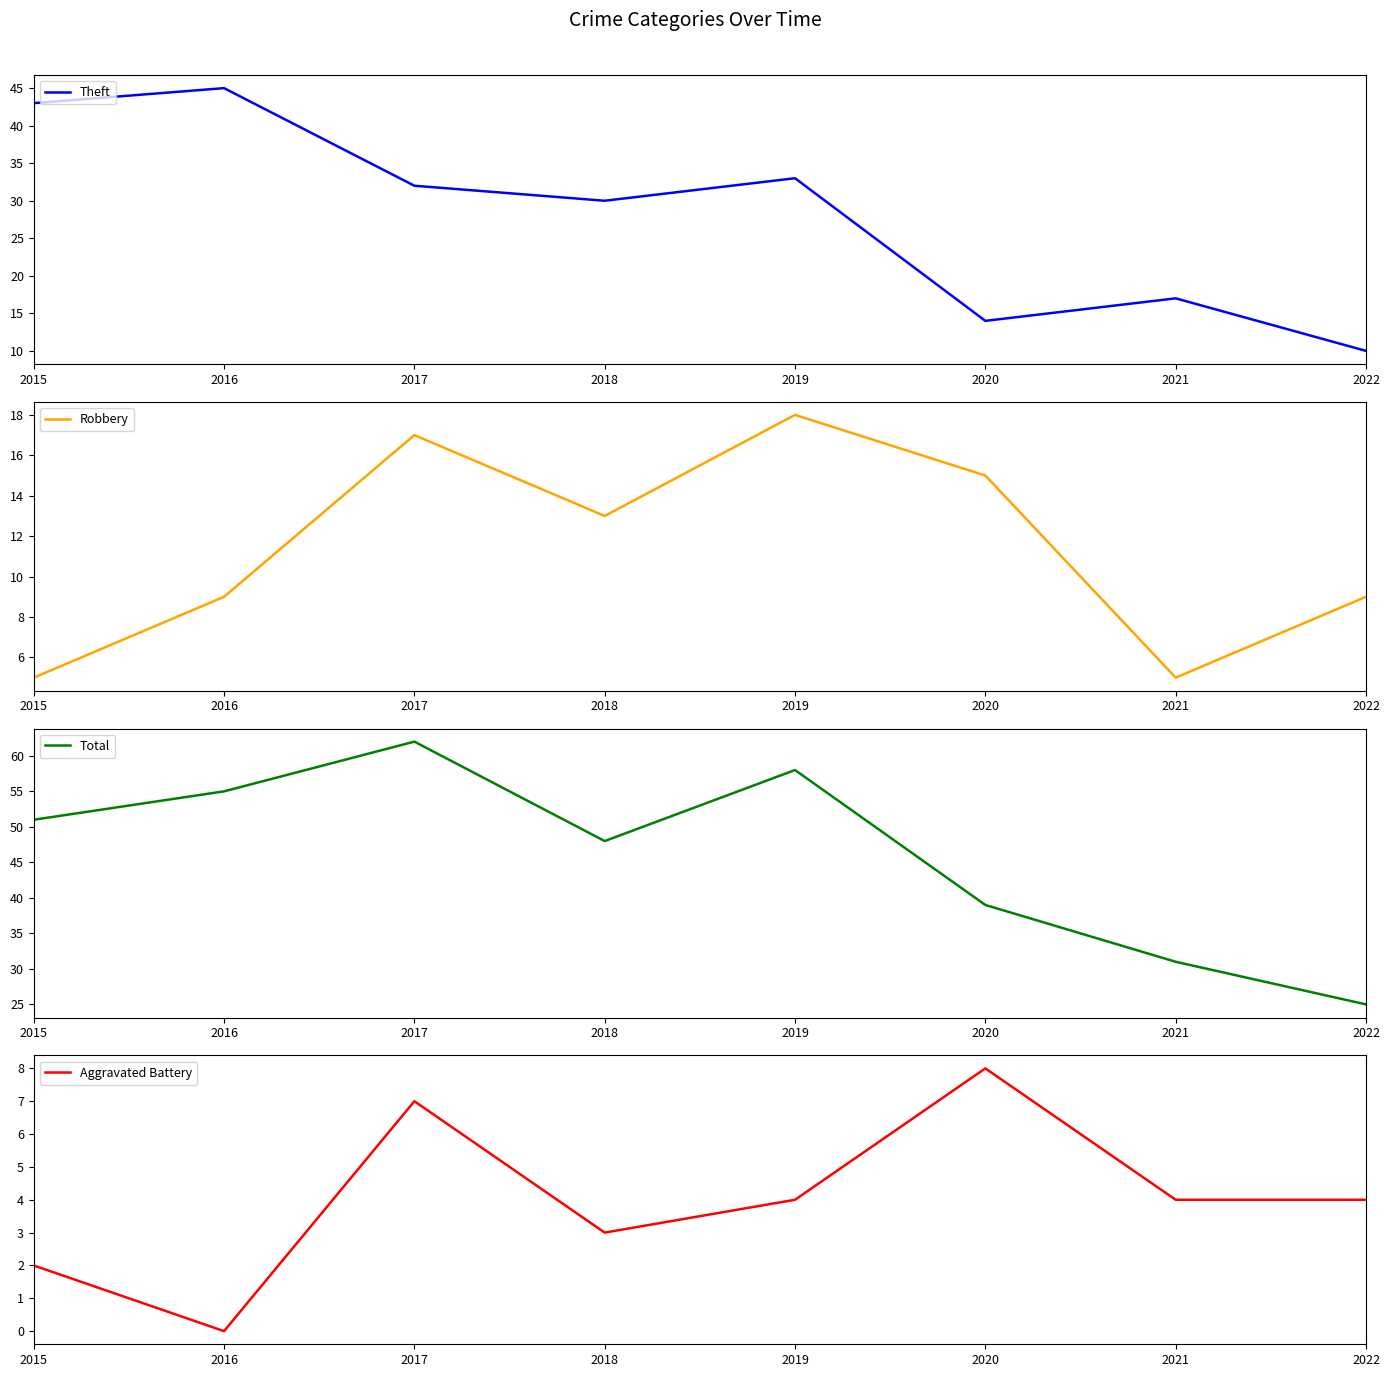

At which label does Theft reach its peak?

2016